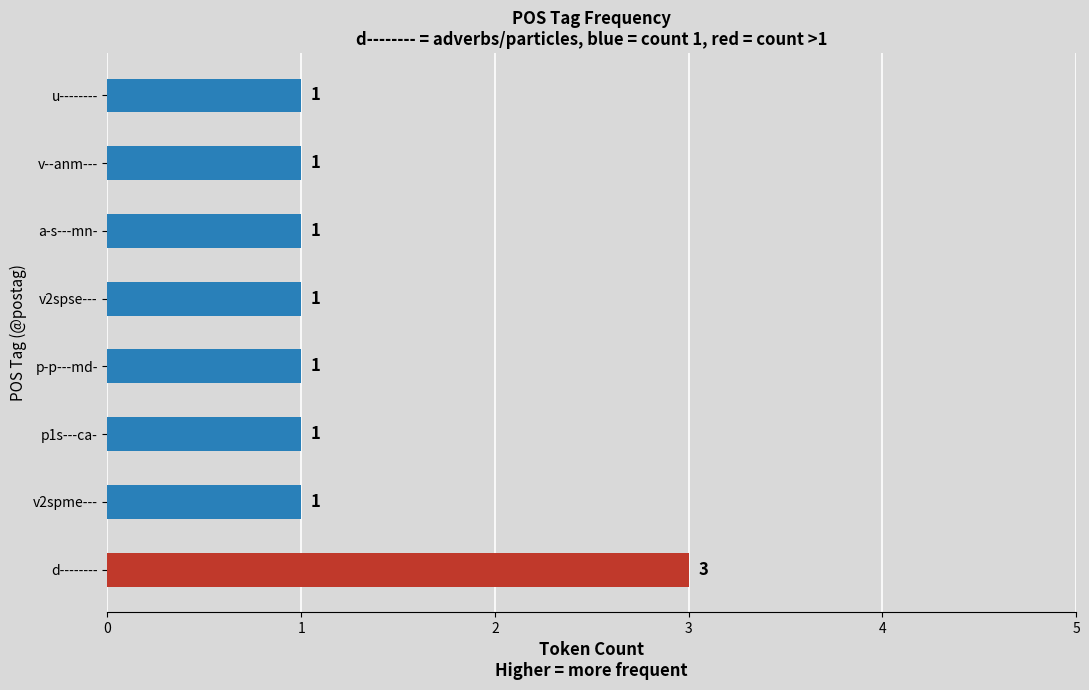

Are the bars horizontal?

Yes